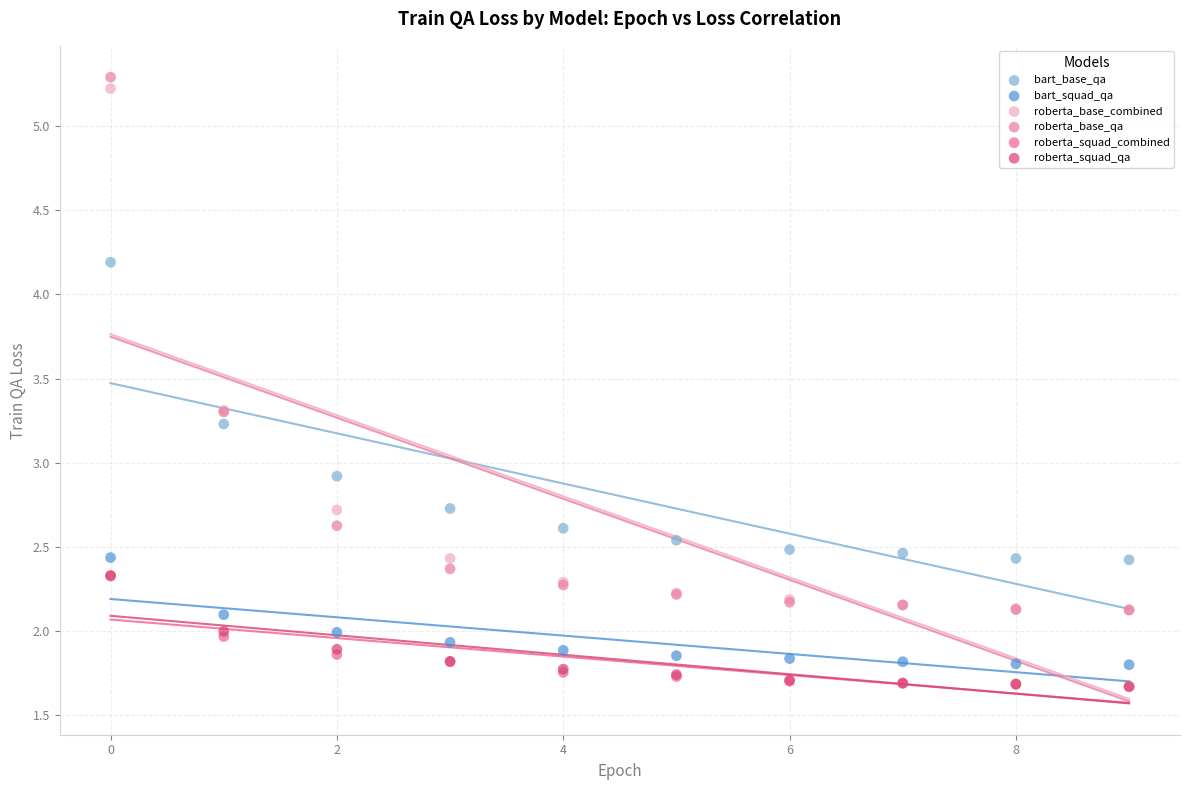

What are all the series names shown in the legend?

bart_base_qa, bart_squad_qa, roberta_base_combined, roberta_base_qa, roberta_squad_combined, roberta_squad_qa